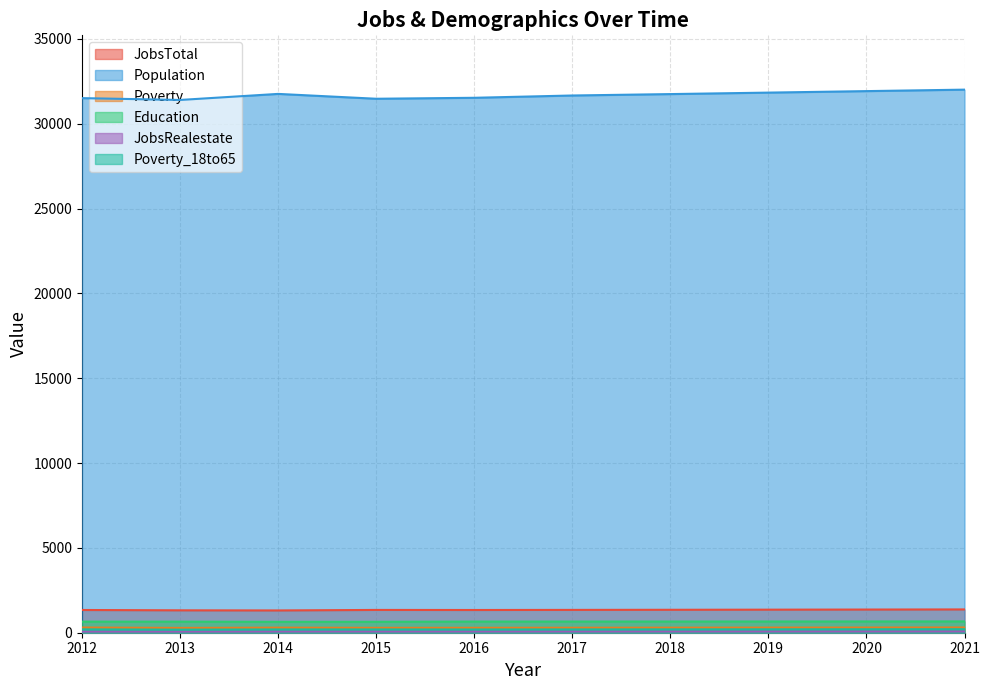

Which label corresponds to the largest value in the chart?

2021